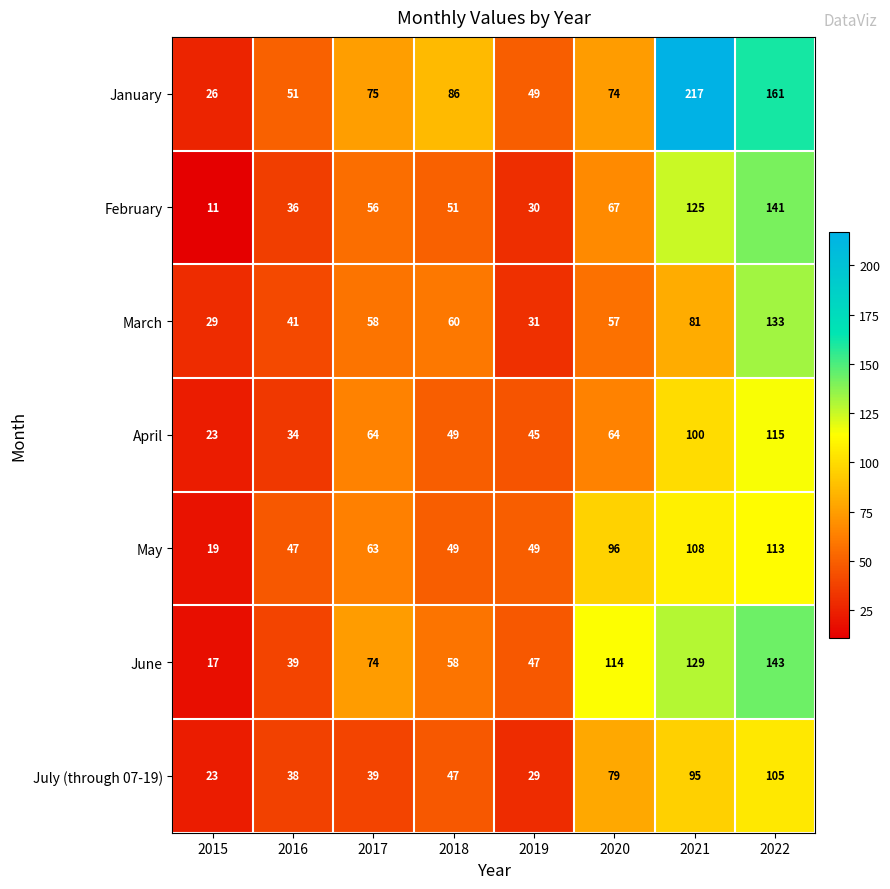

How many categories are shown in the chart?

8